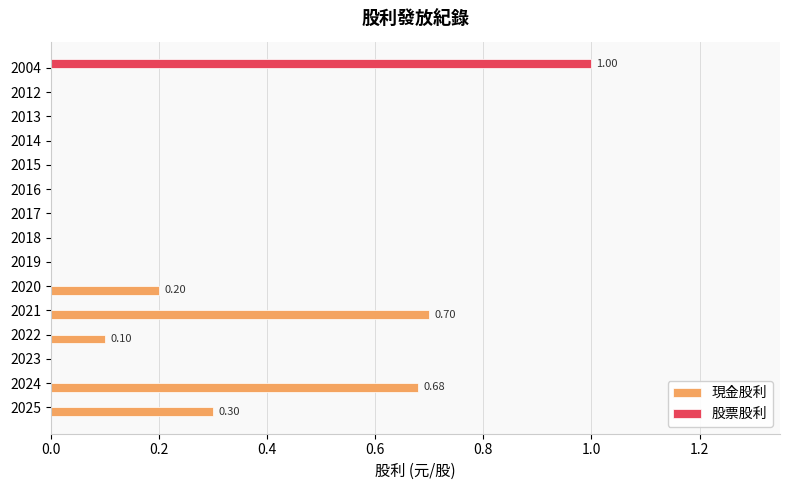

Which series has the largest total across all categories?

現金股利